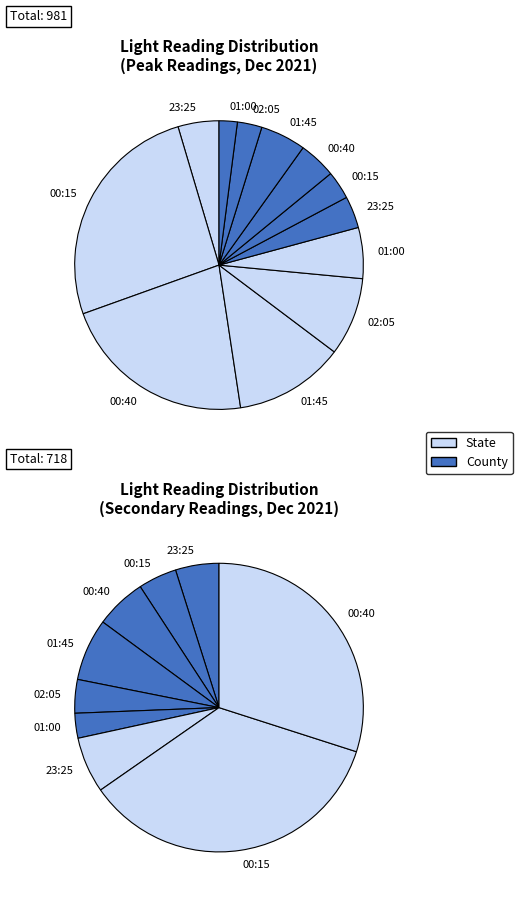

What percentage do 01:00 and 01:45 together represent?

22.8%